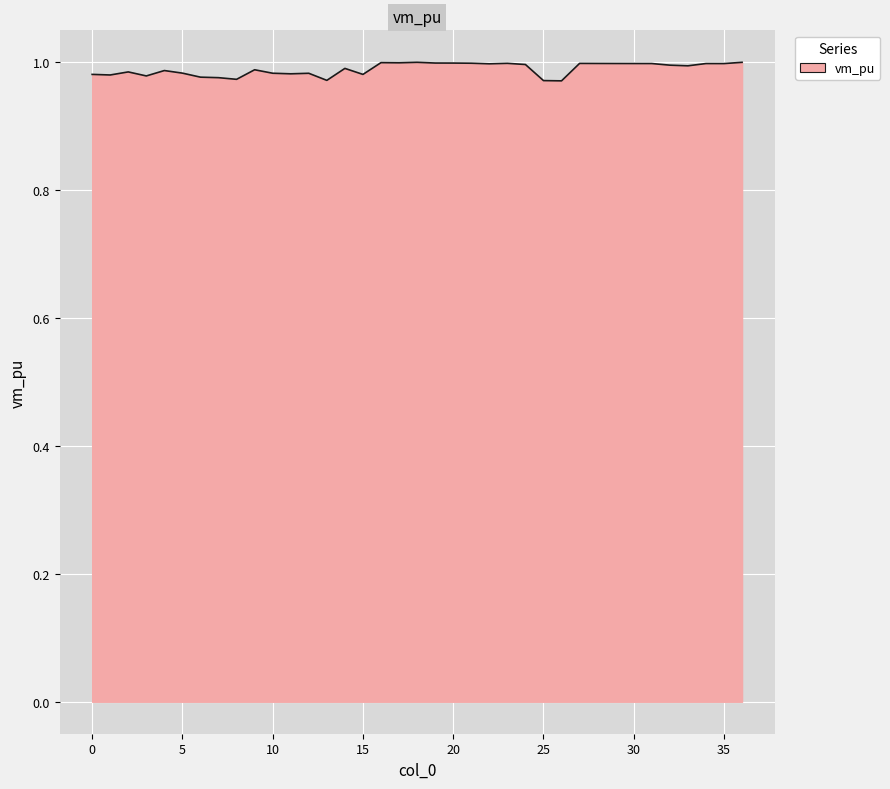

Reading left to right, transcribe all the data shown in this chart.

1.0	1.0	1.0	1.0	1.0	1.0	1.0	1.0	1.0	1.0	1.0	1.0	1.0	1.0	1.0	1.0	1.0	1.0	1.0	1.0	1.0	1.0	1.0	1.0	1.0	1.0	1.0	1.0	1.0	1.0	1.0	1.0	1.0	1.0	1.0	1.0	1.0